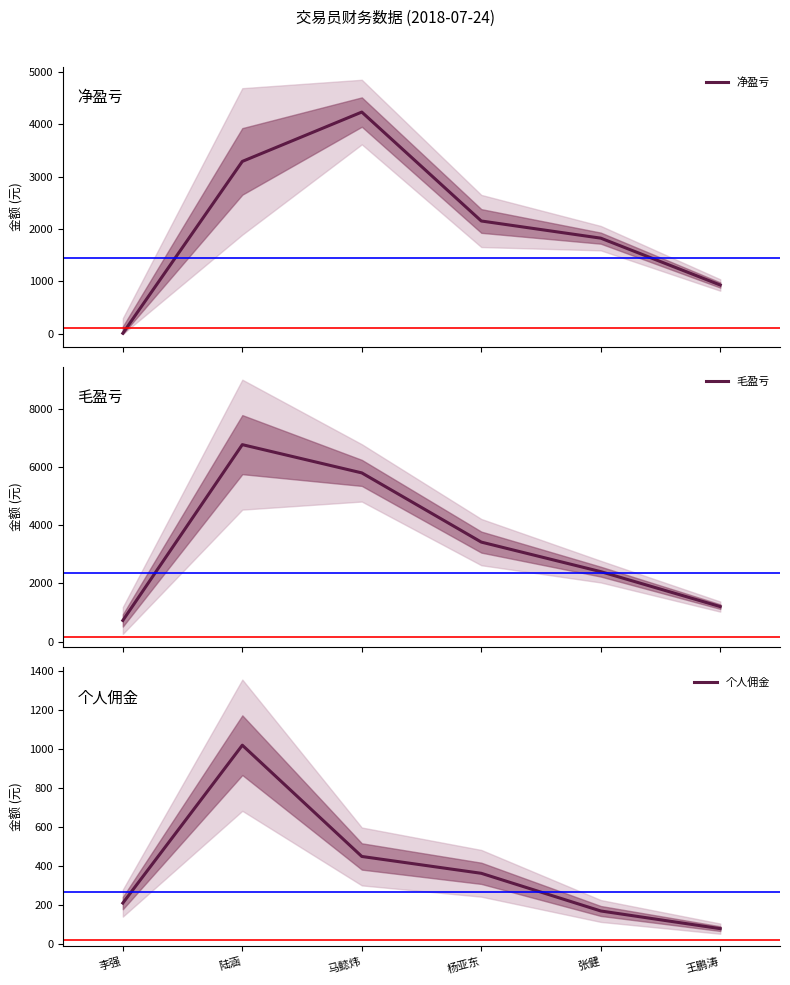

True or false: 个人佣金 and 毛盈亏 cross at least once.

False